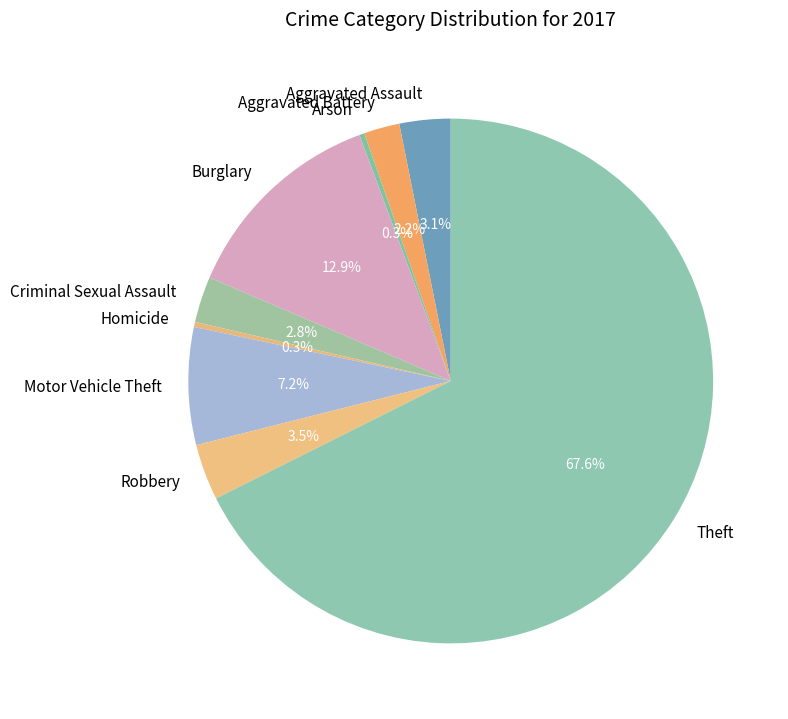

What percentage is the Aggravated Assault slice, to the nearest percent?

3%